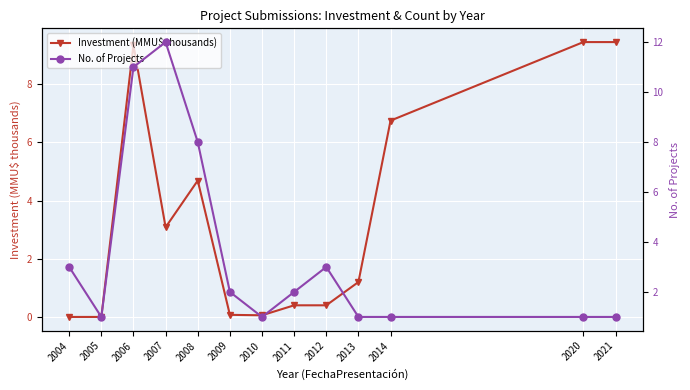

In No. of Projects, how many points are higher than both neighbors (excluding endpoints)?

2